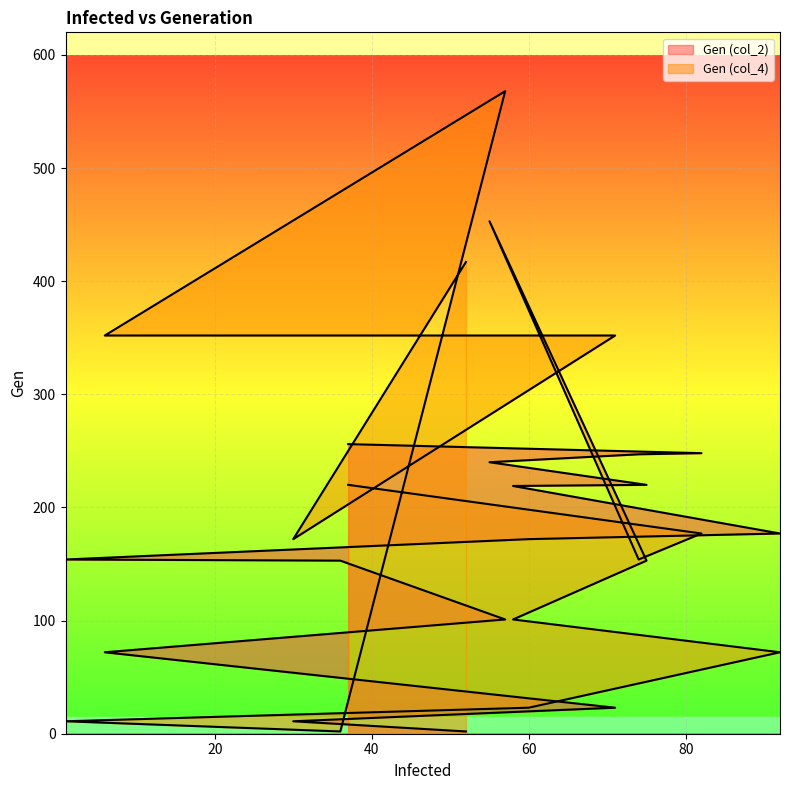

At which category is the sum across all series the highest?

55